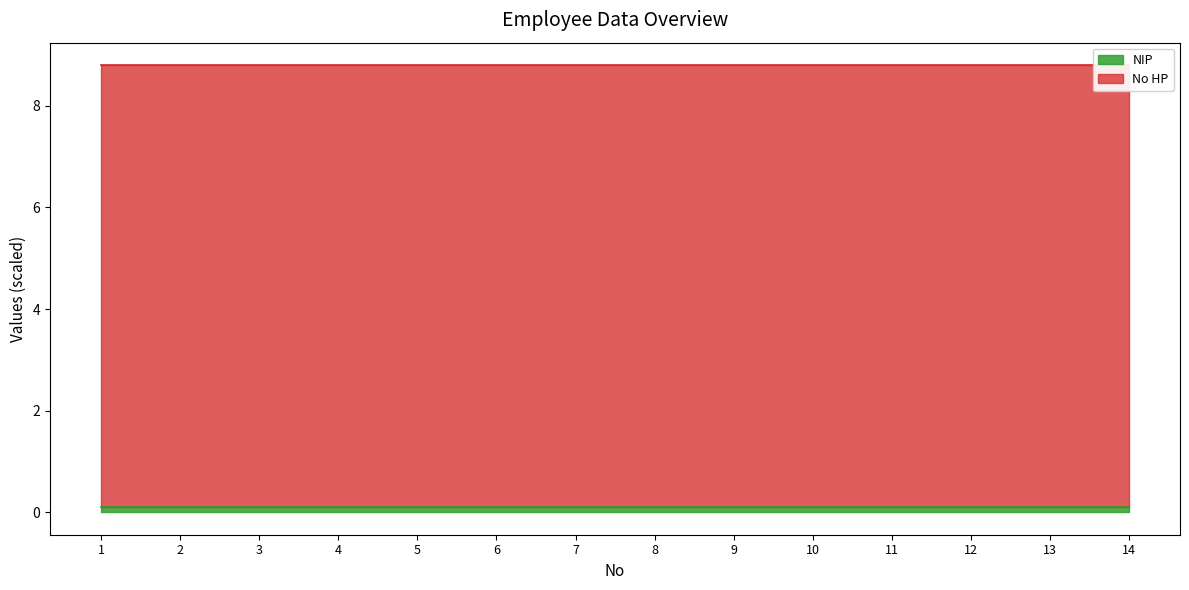

Rank the categories by value from highest to lowest.

14, 13, 12, 11, 10, 9, 8, 7, 6, 5, 4, 3, 2, 1